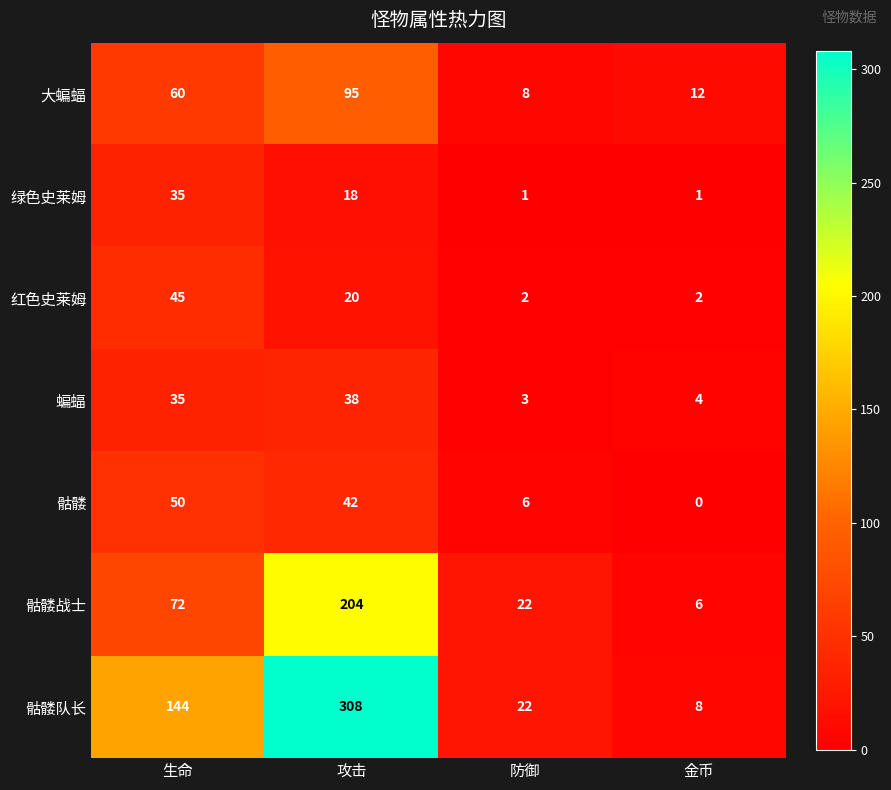

Which series has the largest total across all categories?

骷髅队长